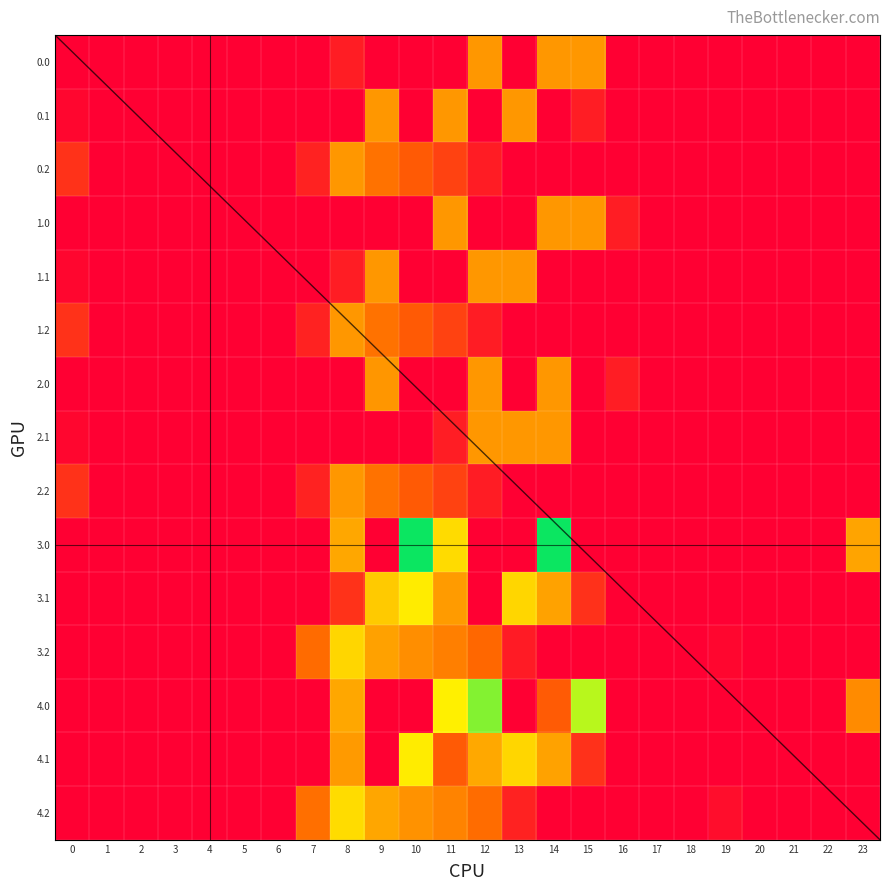

How many data points does each series have?

24